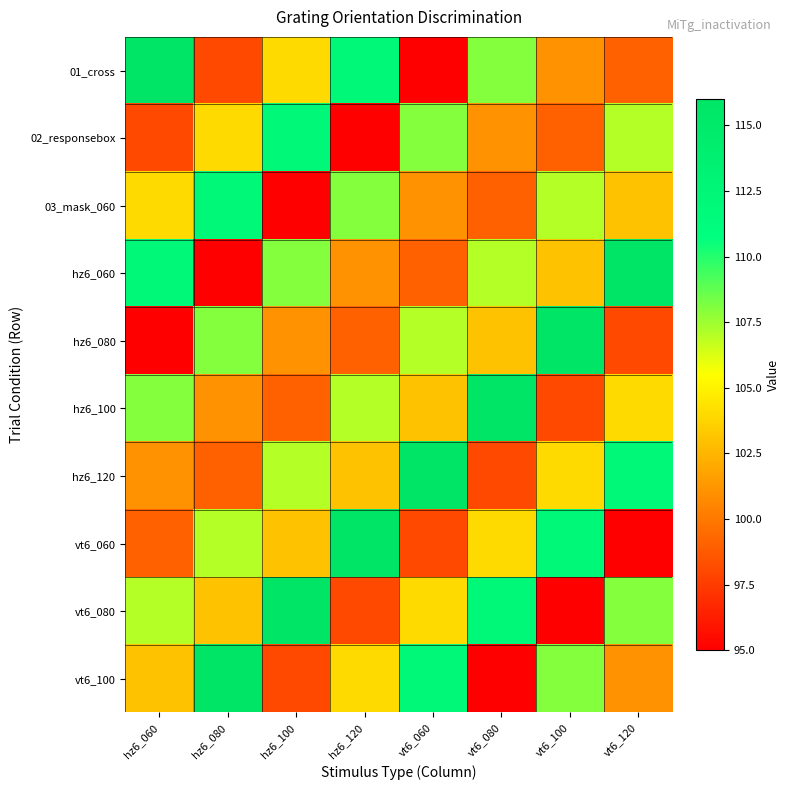

What is the difference between the highest and lowest values at vt6_080?

21